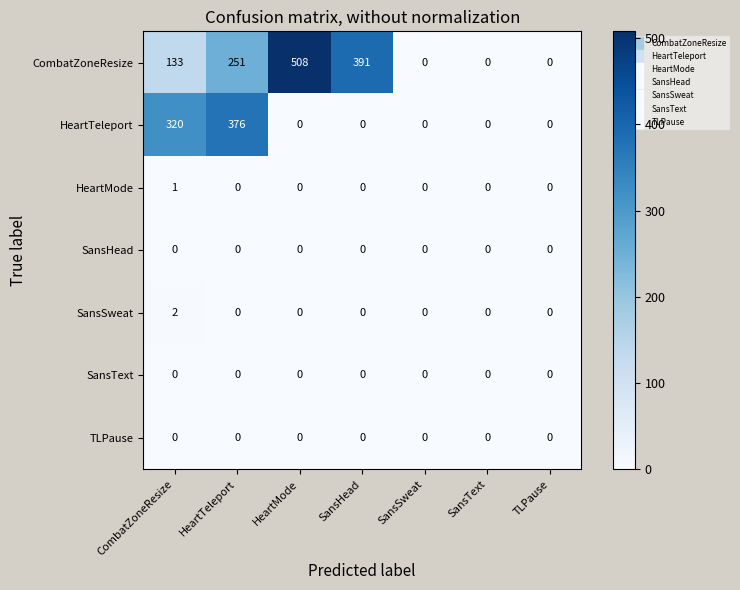

The value of SansSweat at SansHead is 0. True or false?

True